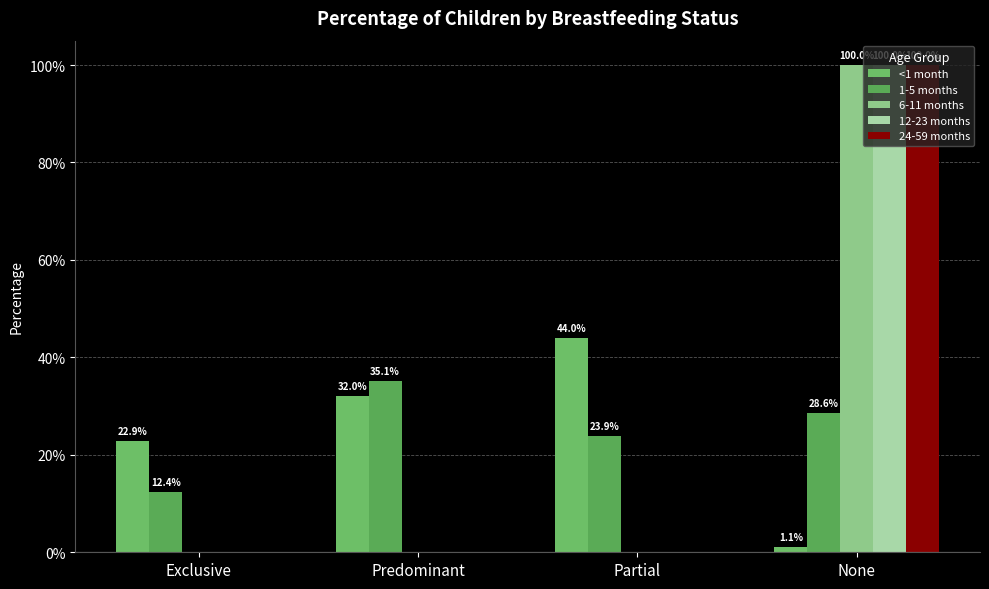

How many series are shown in this chart?

5